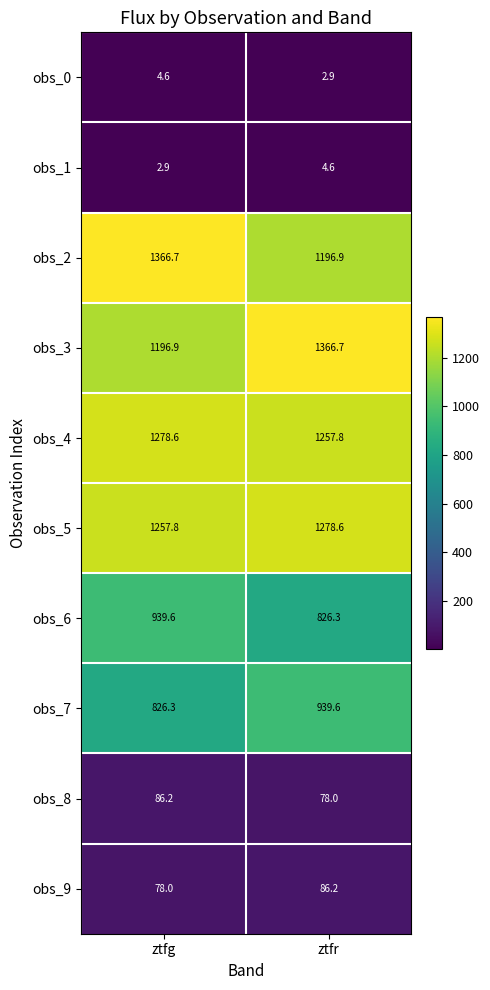

How many values in the obs_3 series are below 1366?

1